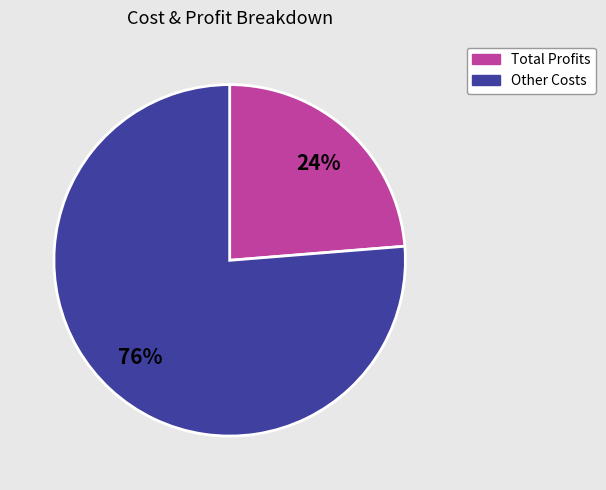

Is there any slice that represents more than half of the pie?

Yes